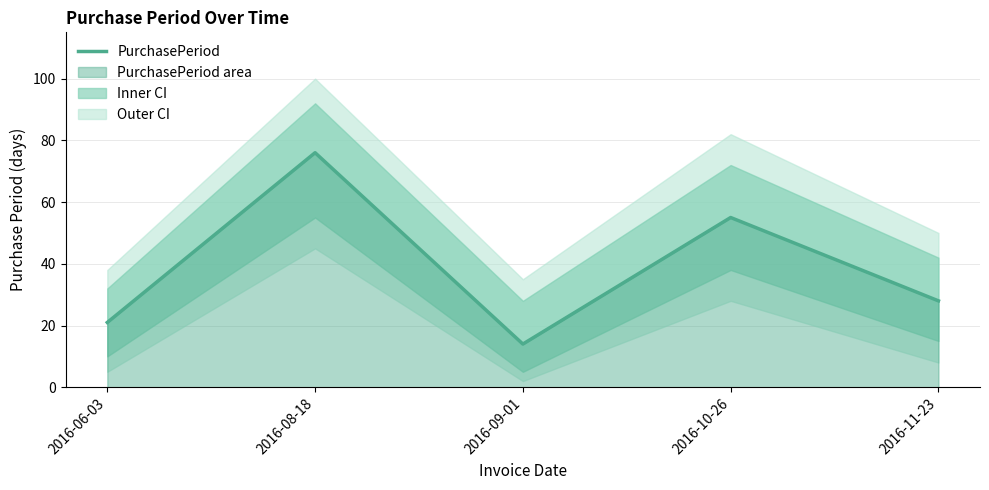

What is the label of the 5th point from the right?

2016-06-03